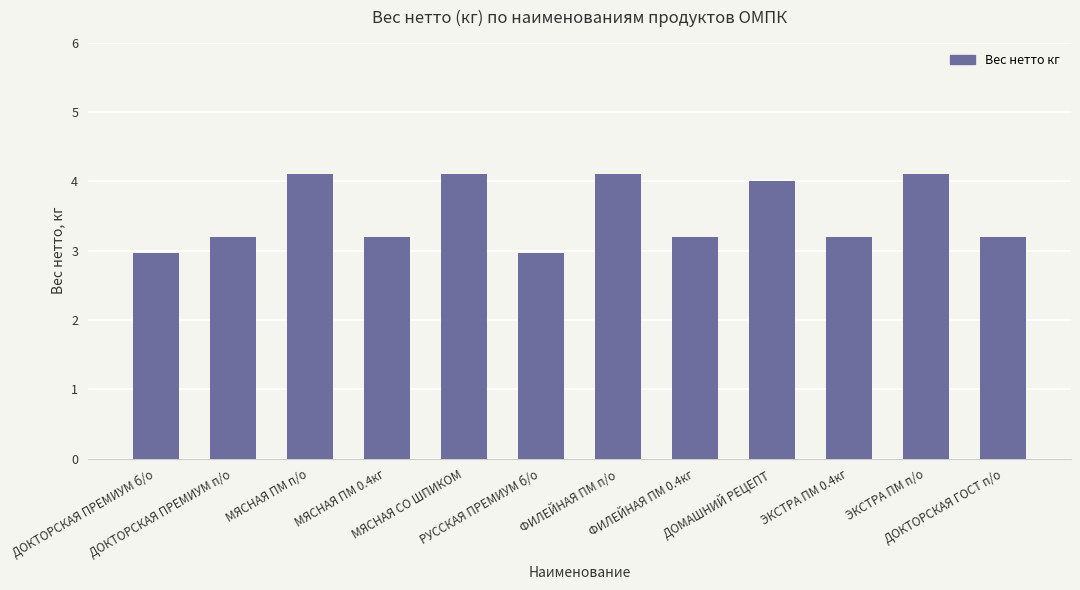

Does the chart contain any negative values?

No